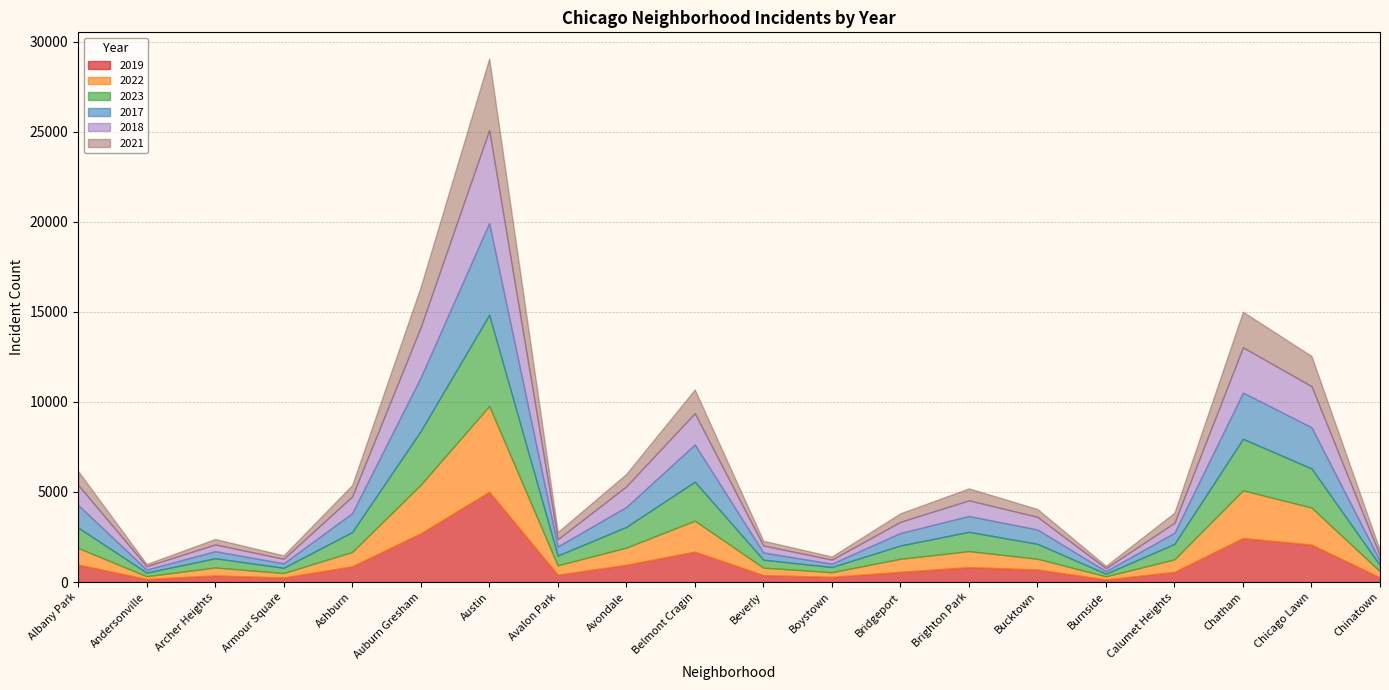

Which has a higher value, Calumet Heights or Chicago Lawn?

Chicago Lawn